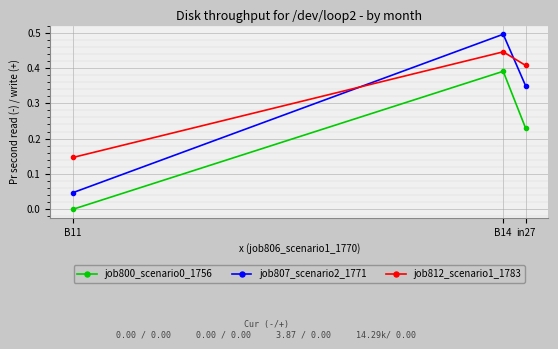

Which series has the widest spread of values?

job807_scenario2_1771